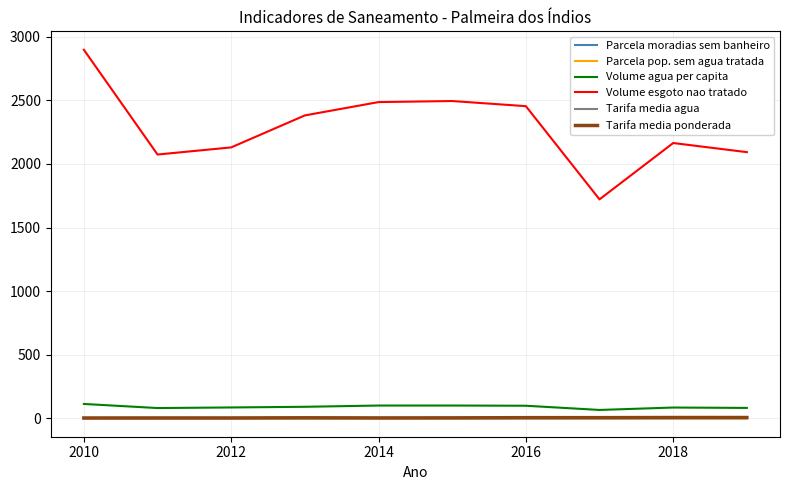

What are all the series names shown in the legend?

Parcela moradias sem banheiro, Parcela pop. sem agua tratada, Volume agua per capita, Volume esgoto nao tratado, Tarifa media agua, Tarifa media ponderada